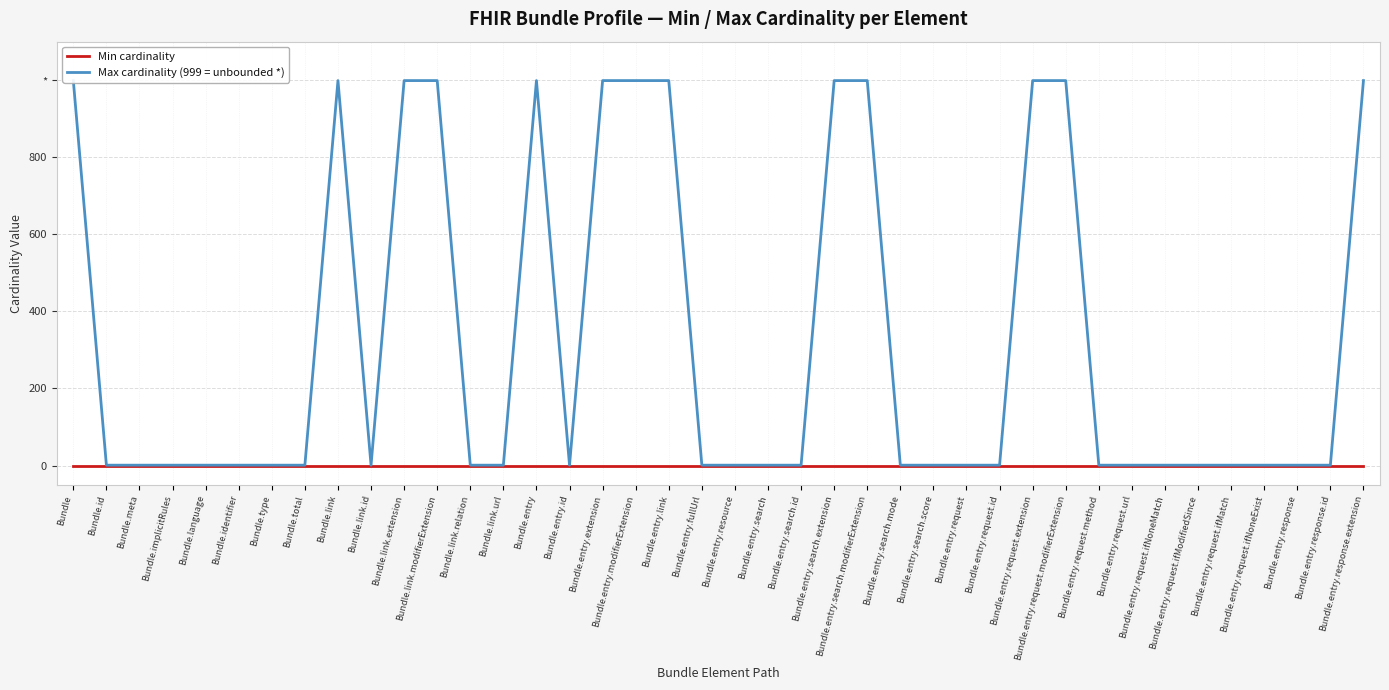

True or false: Max cardinality (999 = unbounded *) and Min cardinality cross at least once.

False